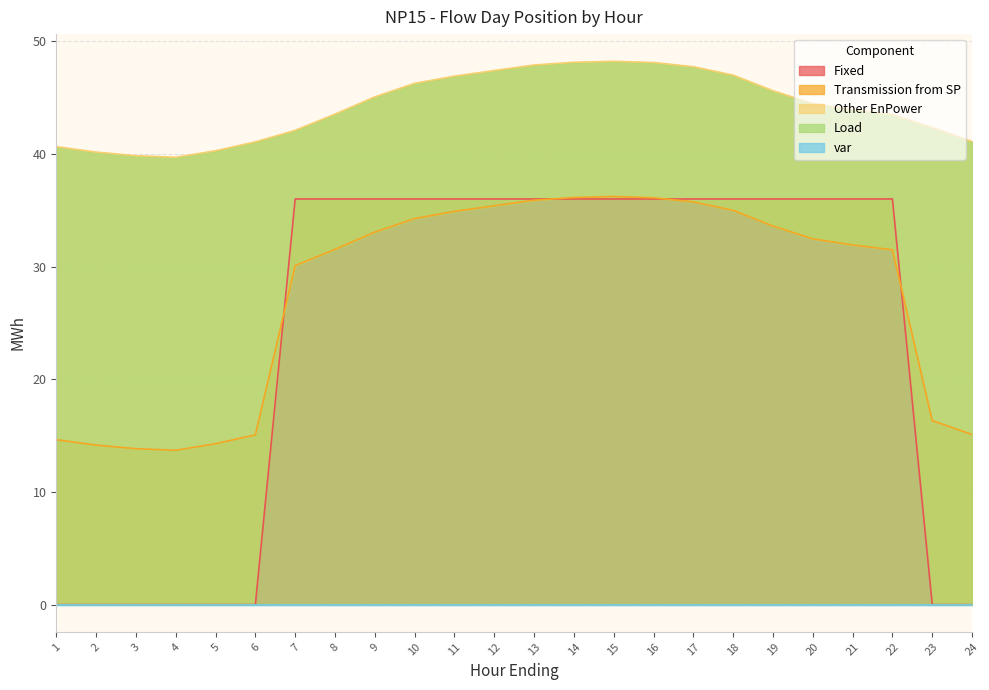

Reading right to left, list all the values displayed in this chart.

Fixed: 24=0.0	23=0.0	22=36.0	21=36.0	20=36.0	19=36.0	18=36.0	17=36.0	16=36.0	15=36.0	14=36.0	13=36.0	12=36.0	11=36.0	10=36.0	9=36.0	8=36.0	7=36.0	6=0.0	5=0.0	4=0.0	3=0.0	2=0.0	1=0.0
Other EnPower: 24=15.1	23=16.3	22=31.5	21=31.9	20=32.5	19=33.6	18=35.0	17=35.7	16=36.1	15=36.2	14=36.1	13=35.9	12=35.4	11=34.9	10=34.3	9=33.1	8=31.5	7=30.1	6=15.1	5=14.3	4=13.7	3=13.8	2=14.2	1=14.6
Load: 24=41.1	23=42.3	22=43.5	21=43.9	20=44.5	19=45.6	18=47.0	17=47.7	16=48.1	15=48.2	14=48.1	13=47.9	12=47.4	11=46.9	10=46.3	9=45.1	8=43.5	7=42.1	6=41.1	5=40.3	4=39.7	3=39.8	2=40.2	1=40.6